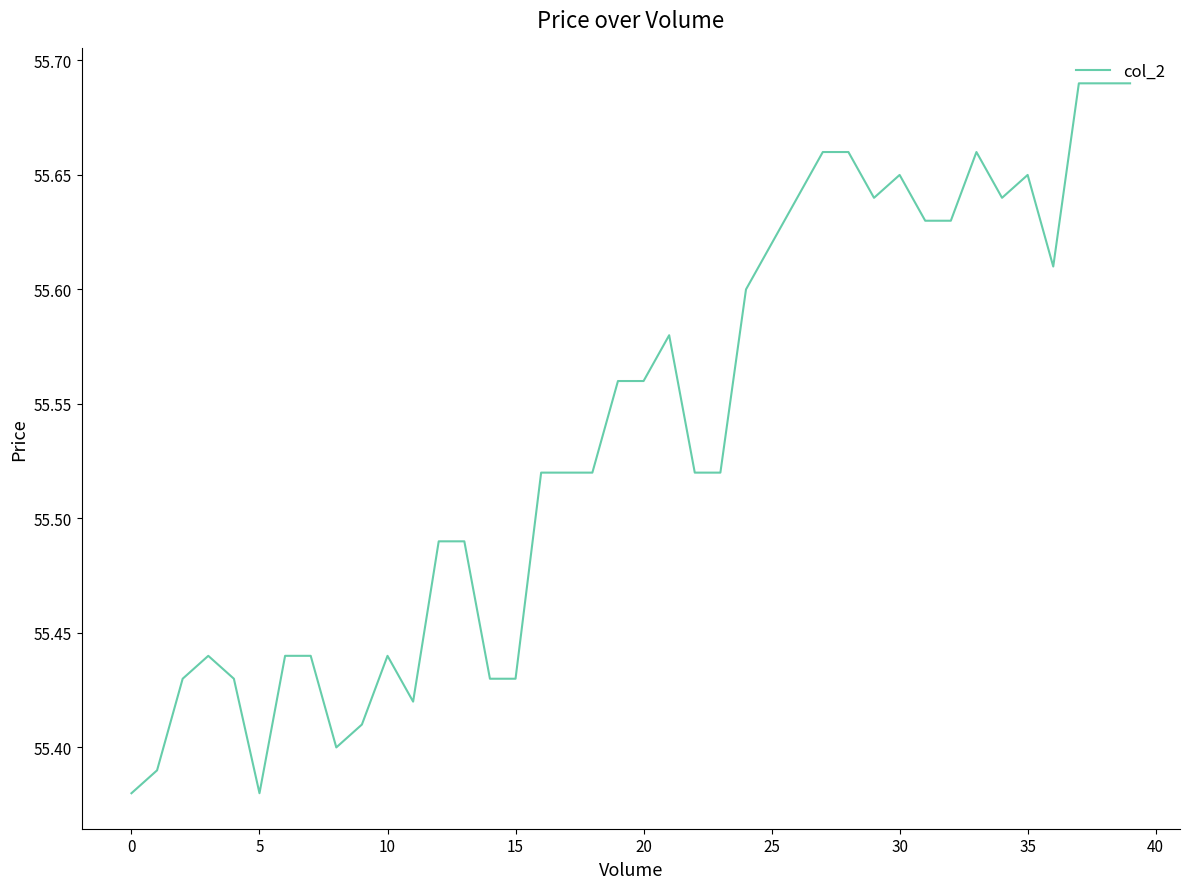

What is the difference between the maximum and minimum values?

0.3